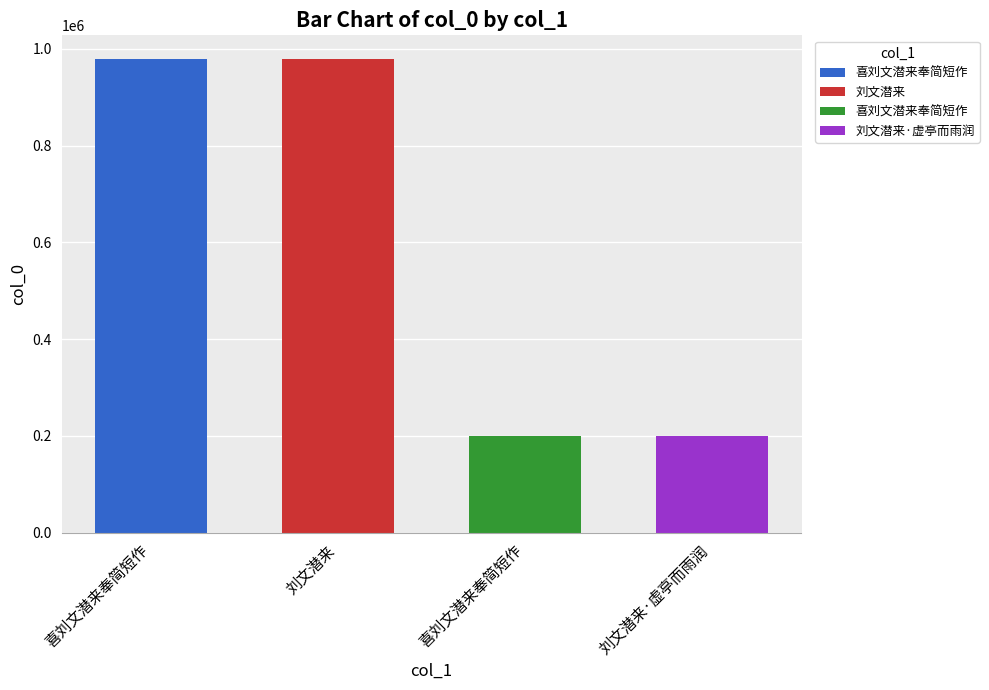

What is the label of the 2nd bar from the right?

喜刘文潜来奉简短作